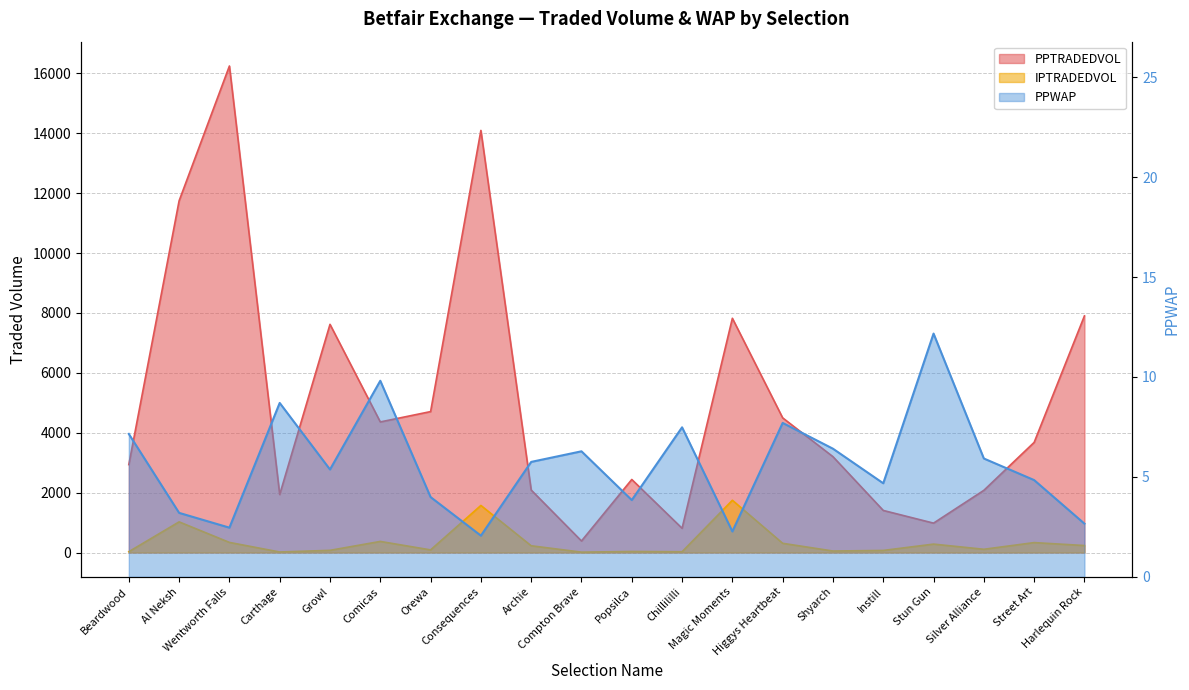

Is the value of PPWAP at Wentworth Falls greater than the value of IPTRADEDVOL at Archie?

No